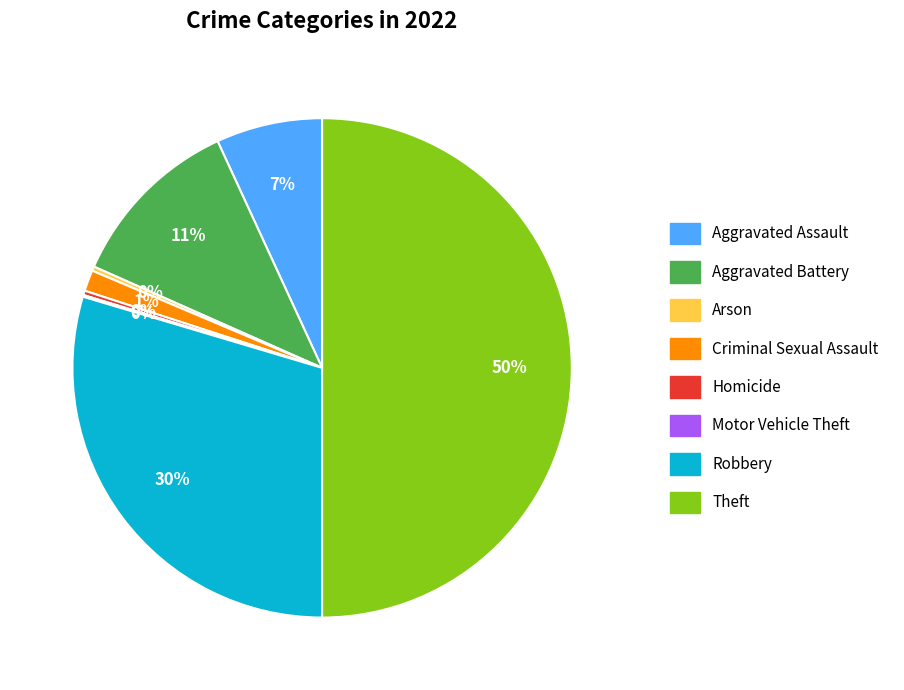

Which slice is the largest?

Theft